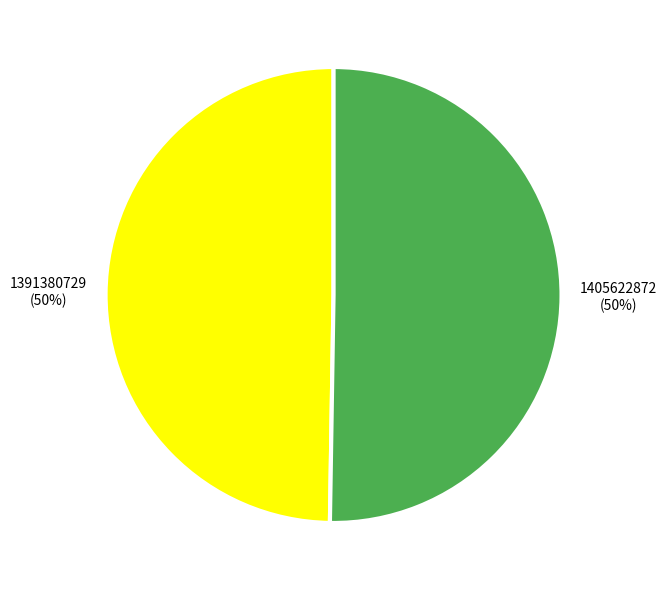

To the nearest percent, what percentage of the pie is 1405622872?

50%